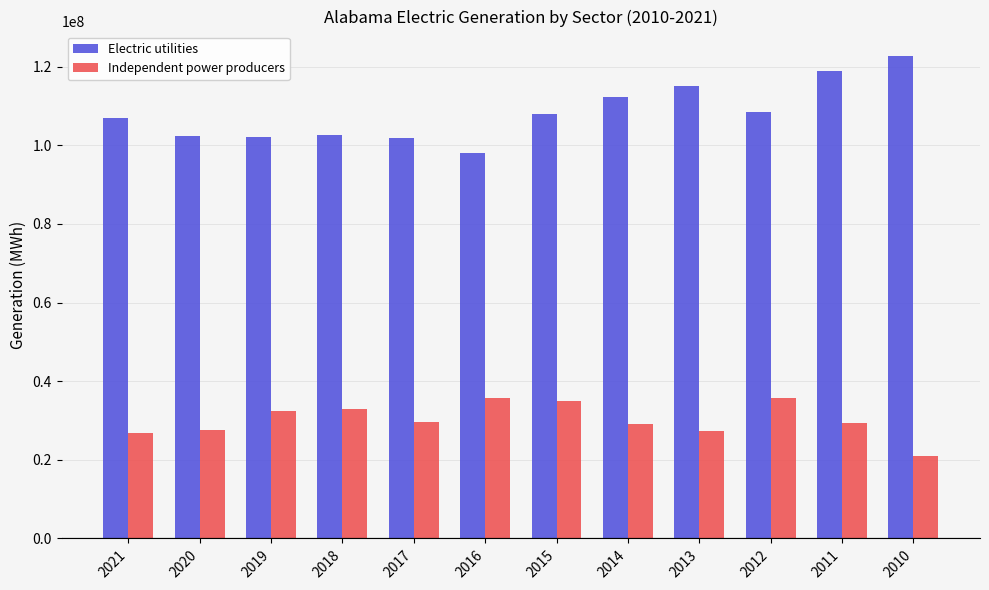

How many distinct data groups are displayed?

2